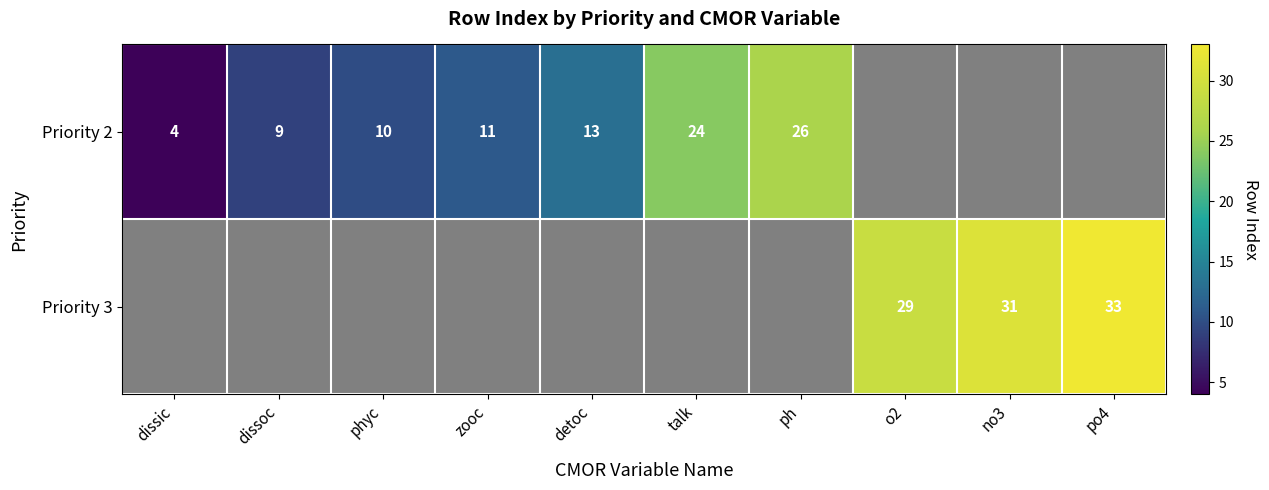

Is it true that Priority 2 equals 6 at zooc?

False